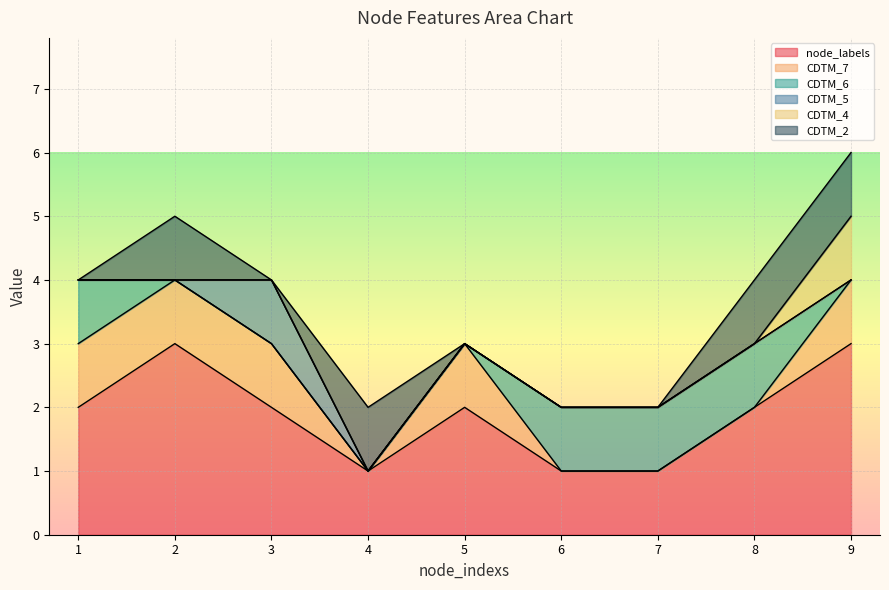

At 3, list the series in order from smallest to largest.

CDTM_6, CDTM_4, CDTM_2, CDTM_7, CDTM_5, node_labels